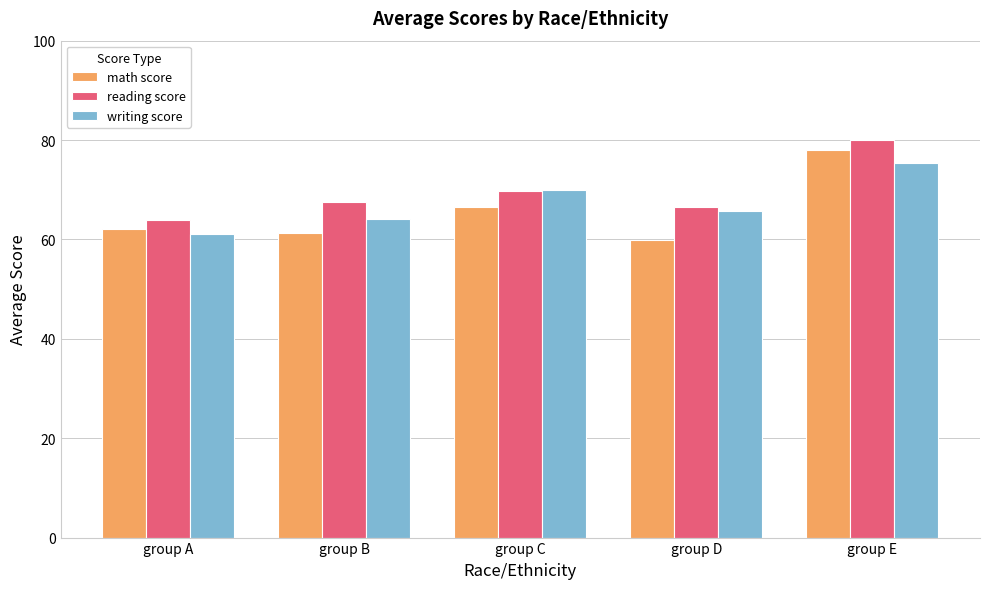

Are the bars grouped side by side (vs. stacked)?

Yes